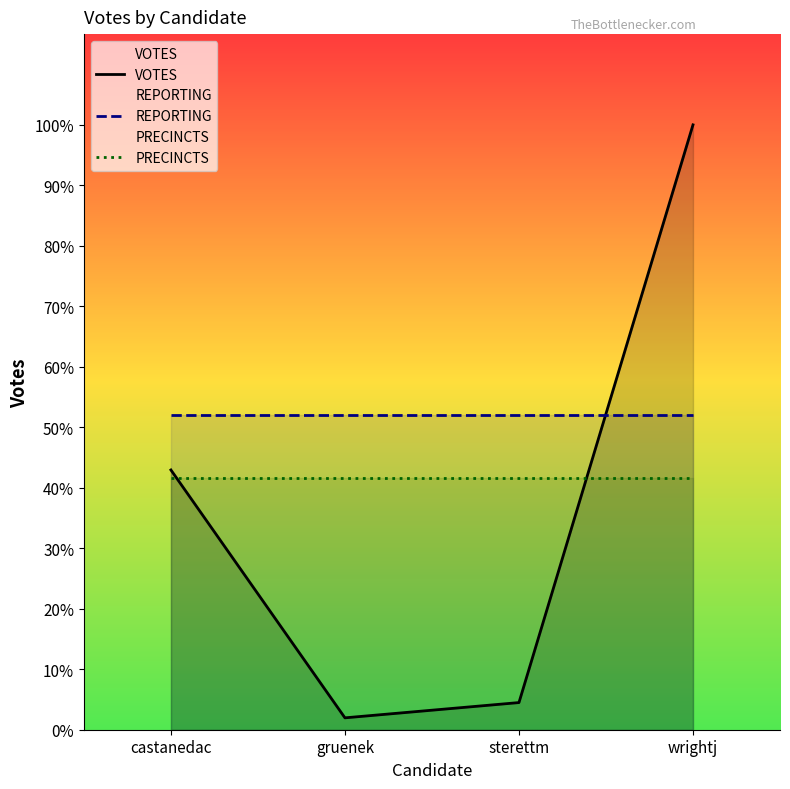

How many values in the votes series exceed 6601?

1